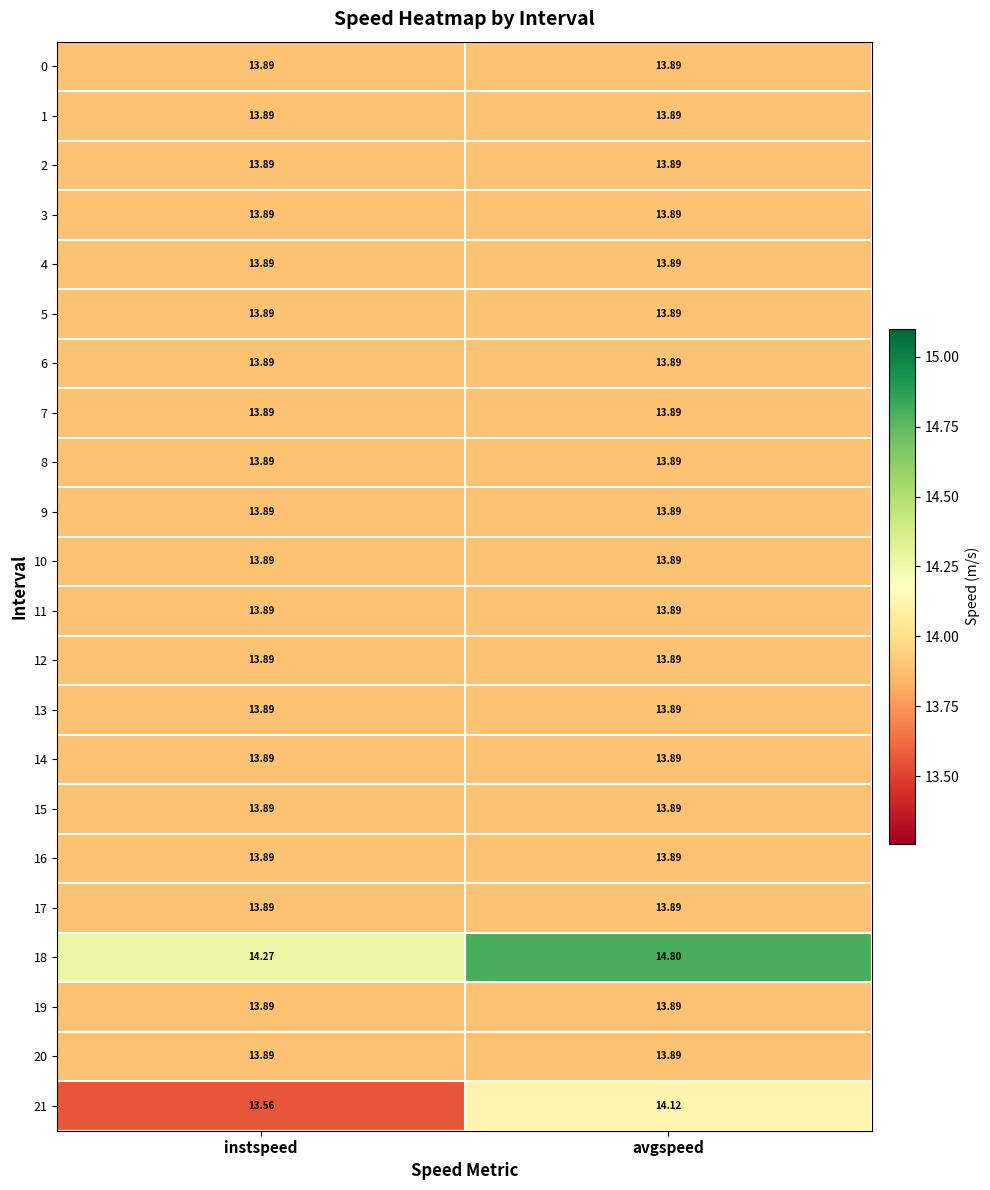

Which category has the lowest value across all series?

instspeed